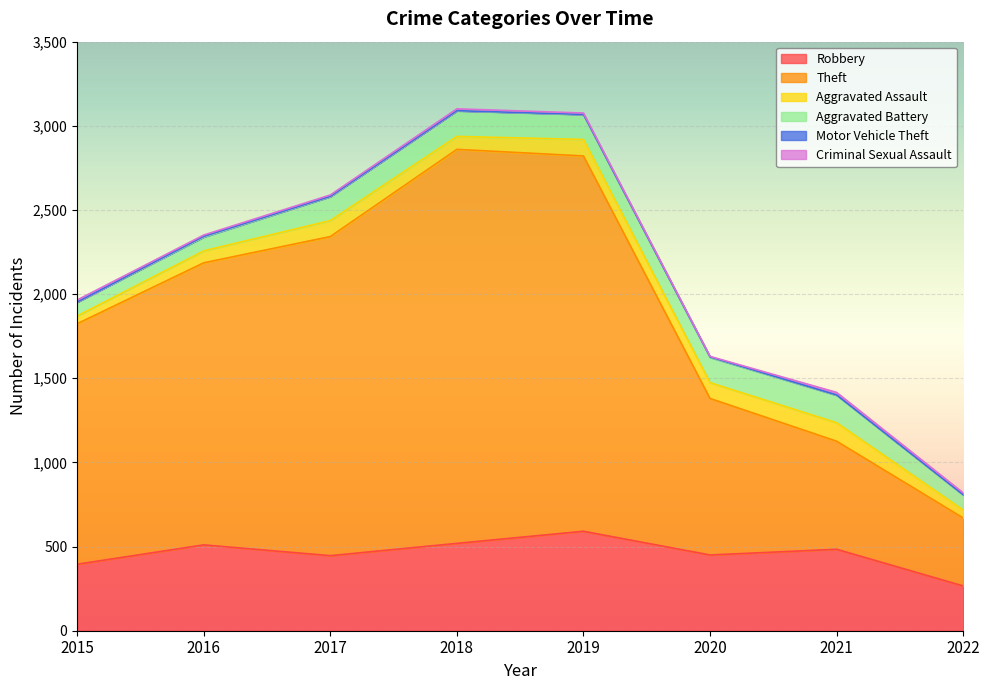

What is the total value across all series at 2020?

1630